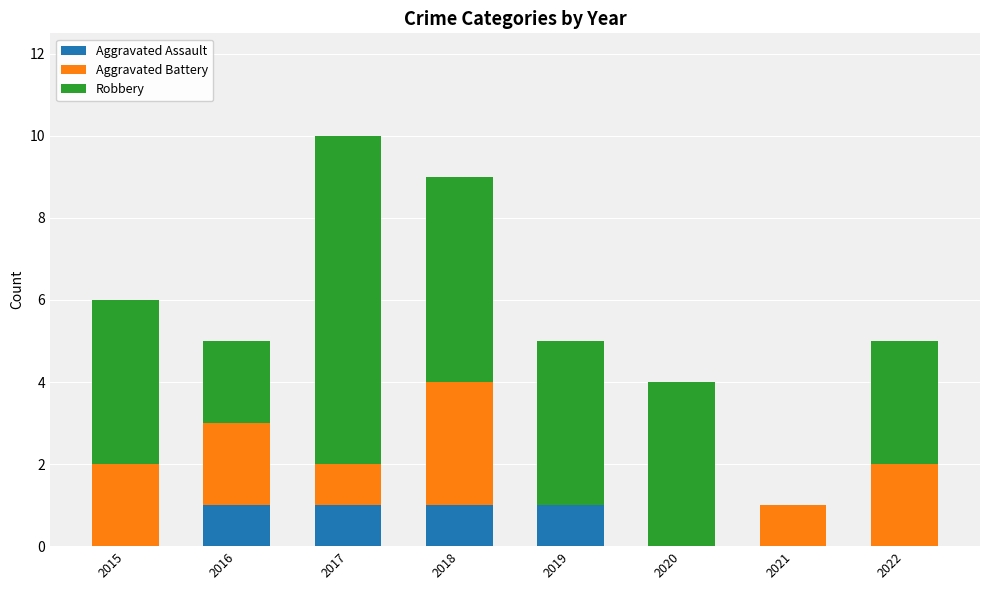

At which category is the sum across all series the highest?

2017